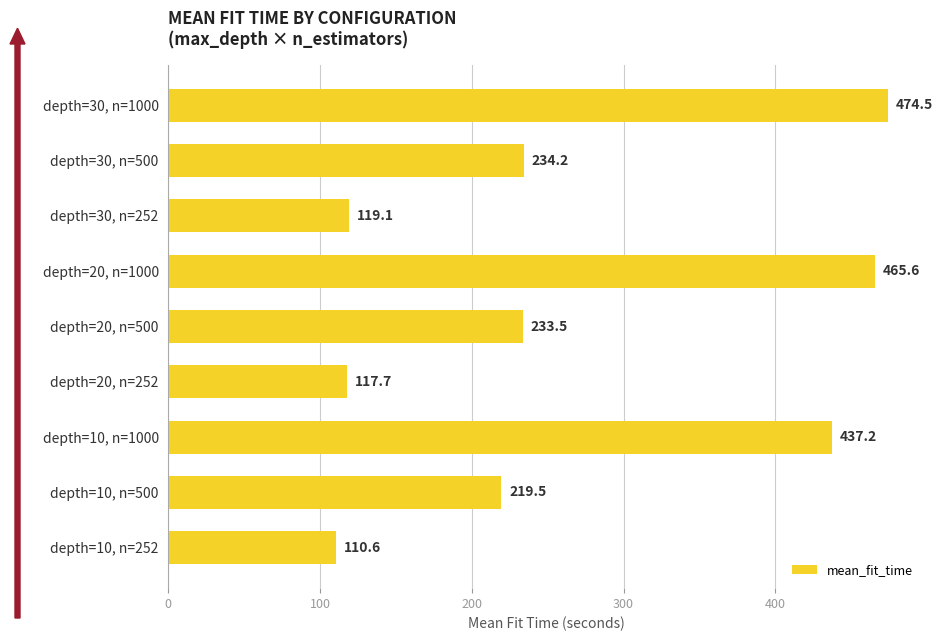

Reading bottom to top, what are all the values shown in this chart?

110.6	219.5	437.2	117.7	233.5	465.6	119.1	234.2	474.5